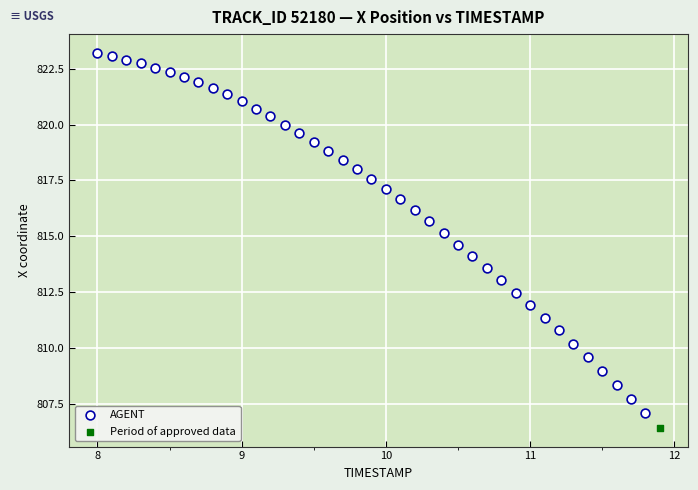

What are all the series names shown in the legend?

AGENT, Period of approved data